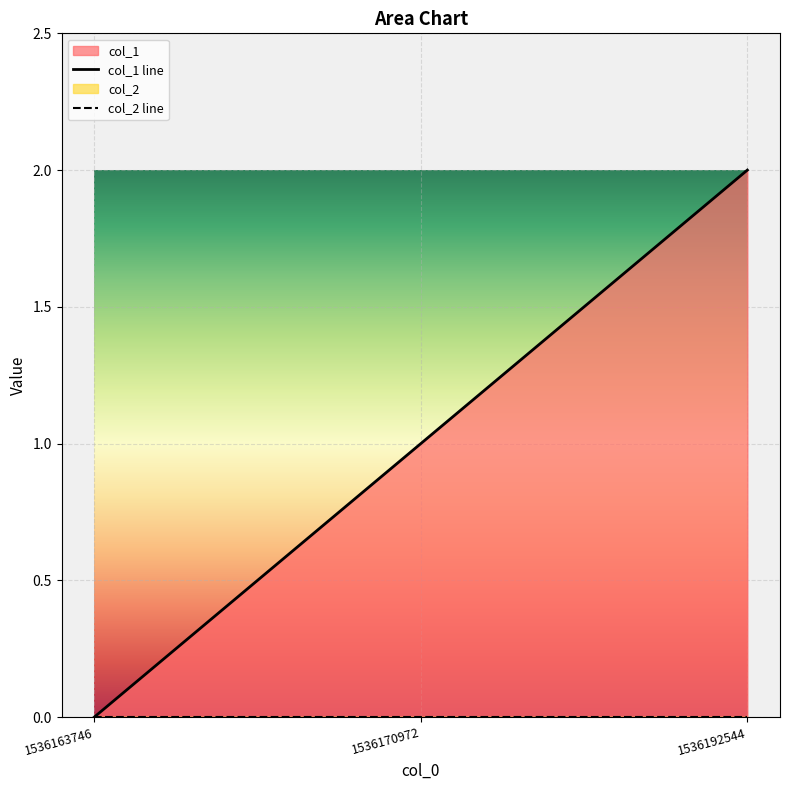

Reading right to left, extract all data points from this chart.

2	1	0